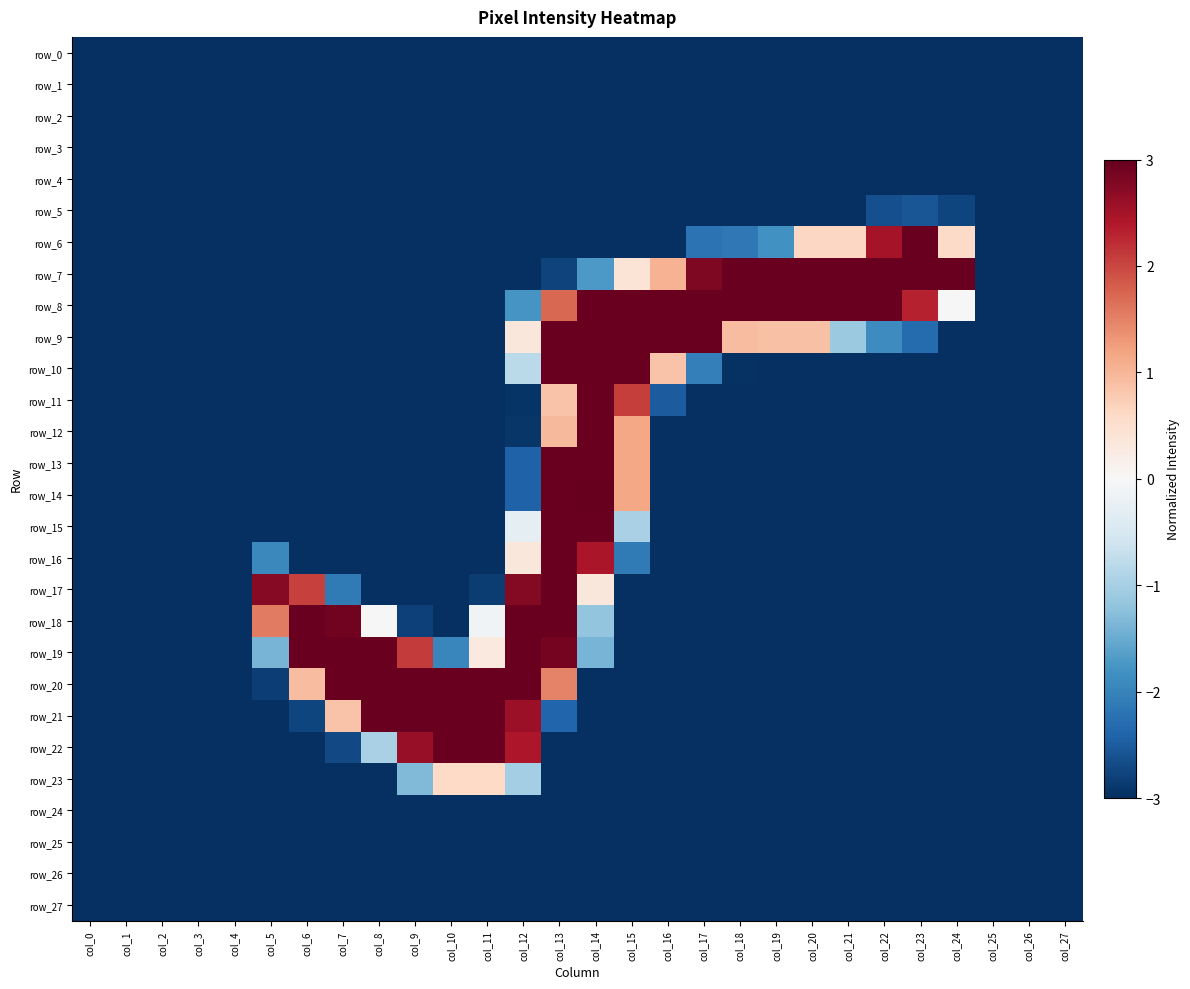

How many positive values does the row_7 series have?

10